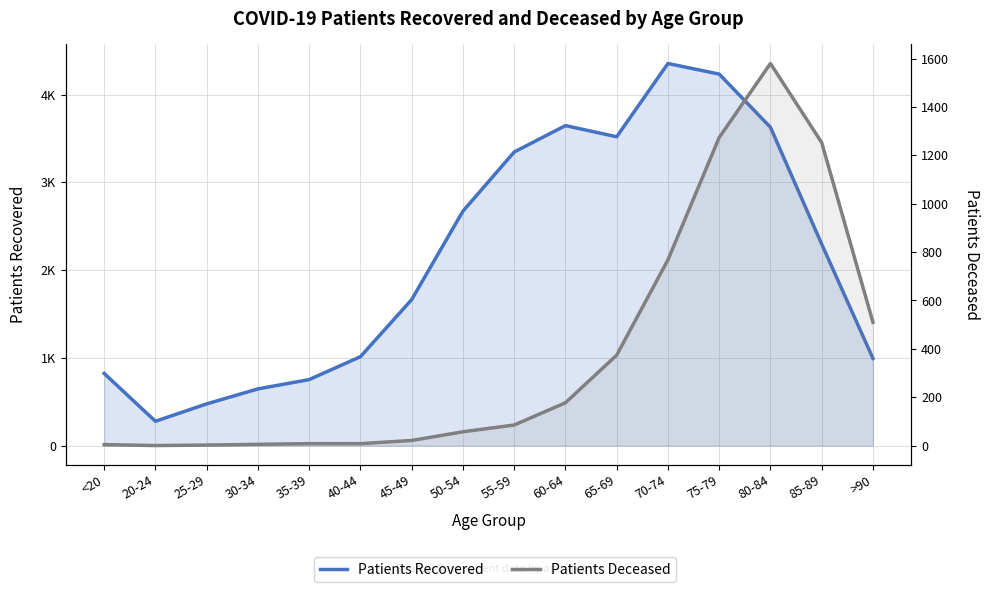

True or false: Patients Recovered and Patients Deceased intersect in this chart.

False